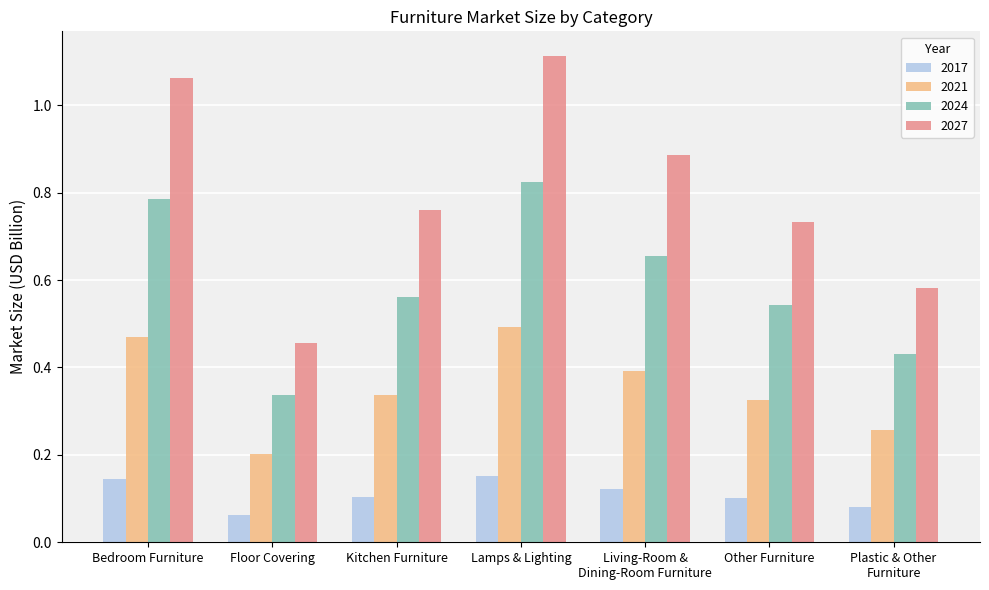

Which category has the lowest value in the 2021 series?

Floor Covering